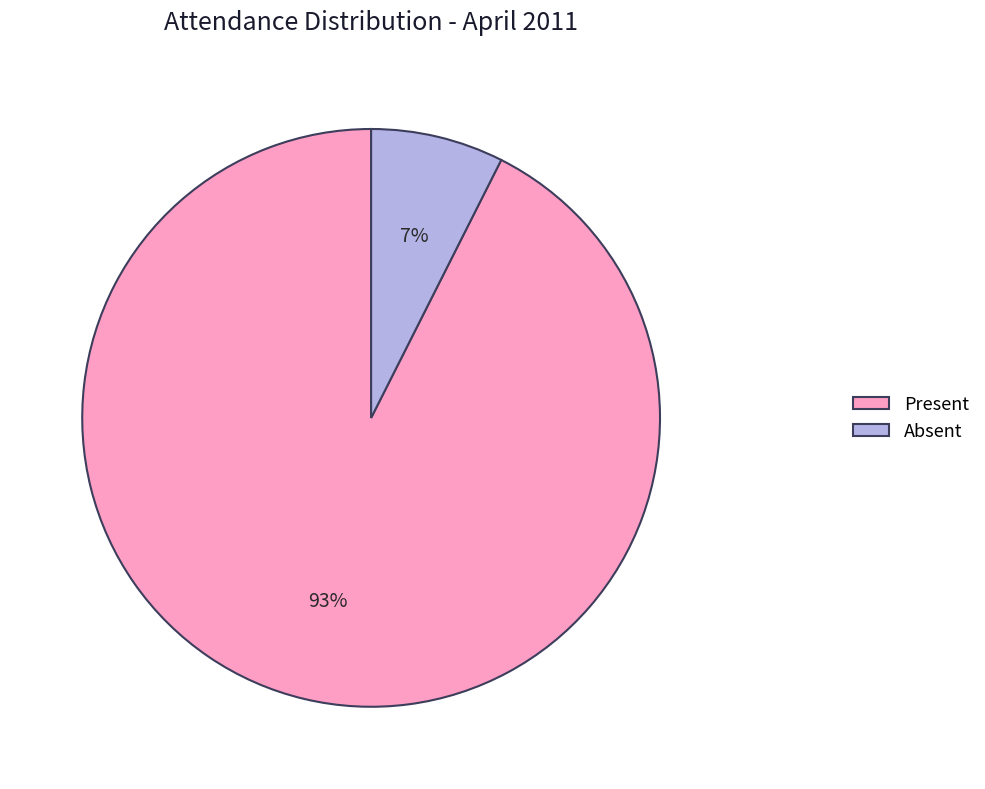

The Present slice represents 93% of the pie. True or false?

True